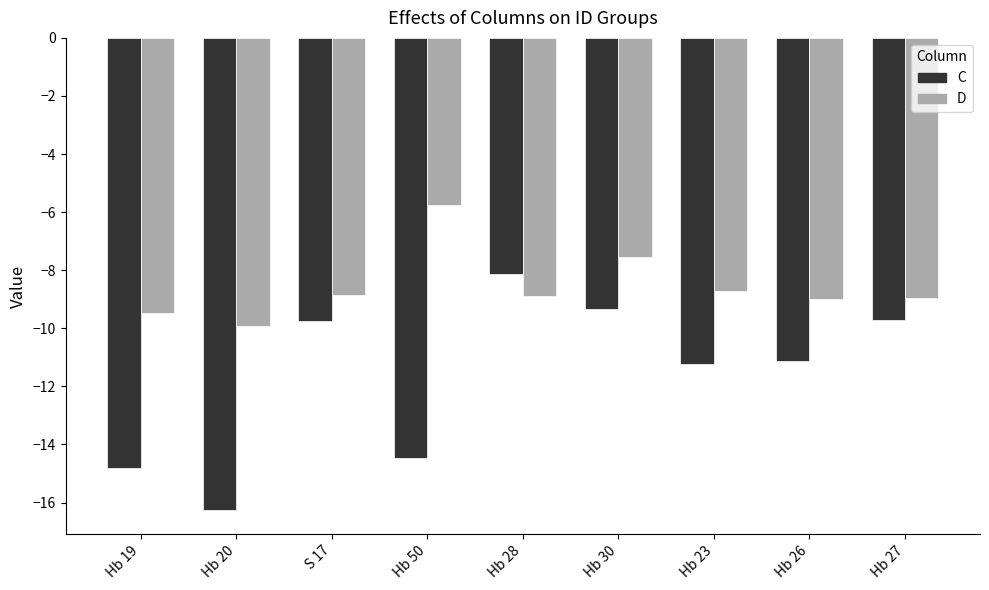

List the series in order of their overall mean, lowest first.

C, D